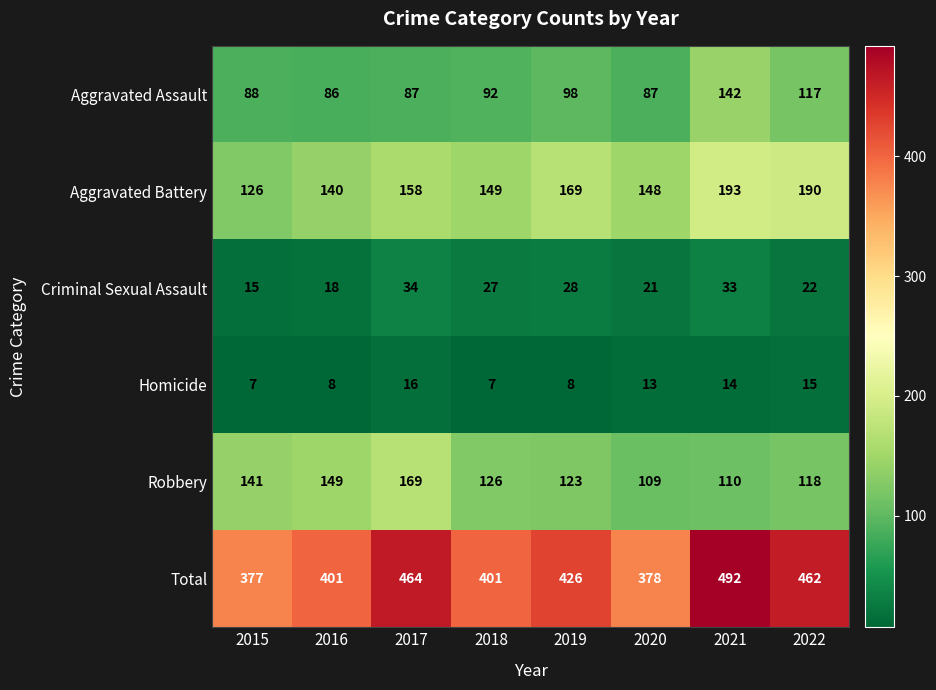

What is the approximate value of Robbery at 2016?

149